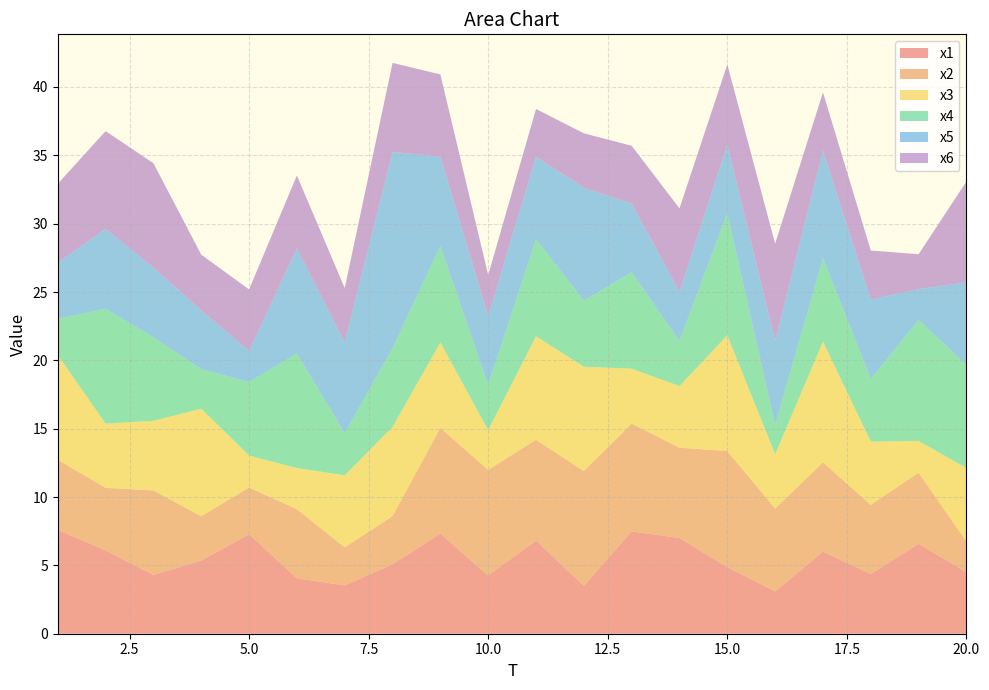

Reading left to right, list all the values displayed in this chart.

x1: 1=7.6	2=6.1	3=4.3	4=5.4	5=7.3	6=4.1	7=3.5	8=5.1	9=7.3	10=4.3	11=6.8	12=3.5	13=7.5	14=7.0	15=4.9	16=3.1	17=6.0	18=4.4	19=6.6	20=4.5
x2: 1=5.1	2=4.6	3=6.2	4=3.2	5=3.4	6=5.1	7=2.8	8=3.5	9=7.7	10=7.7	11=7.4	12=8.4	13=7.9	14=6.6	15=8.5	16=6.1	17=6.5	18=5.1	19=5.2	20=2.2
x3: 1=7.7	2=4.7	3=5.1	4=7.9	5=2.3	6=3.0	7=5.3	8=6.5	9=6.2	10=2.9	11=7.6	12=7.6	13=4.0	14=4.5	15=8.5	16=4.0	17=8.8	18=4.6	19=2.3	20=5.4
x4: 1=2.6	2=8.4	3=6.1	4=2.9	5=5.4	6=8.4	7=3.1	8=5.8	9=7.1	10=3.3	11=7.1	12=4.8	13=7.1	14=3.3	15=8.9	16=2.2	17=6.1	18=4.6	19=8.9	20=7.5
x5: 1=4.1	2=5.8	3=5.1	4=4.3	5=2.3	6=7.7	7=6.7	8=14.3	9=6.5	10=5.0	11=6.0	12=8.3	13=5.0	14=3.6	15=5.0	16=6.1	17=7.9	18=5.8	19=2.3	20=6.1
x6: 1=5.8	2=7.2	3=7.6	4=4.1	5=4.5	6=5.3	7=4.0	8=6.5	9=6.0	10=3.0	11=3.5	12=4.0	13=4.2	14=6.1	15=5.9	16=7.1	17=4.3	18=3.6	19=2.6	20=7.4